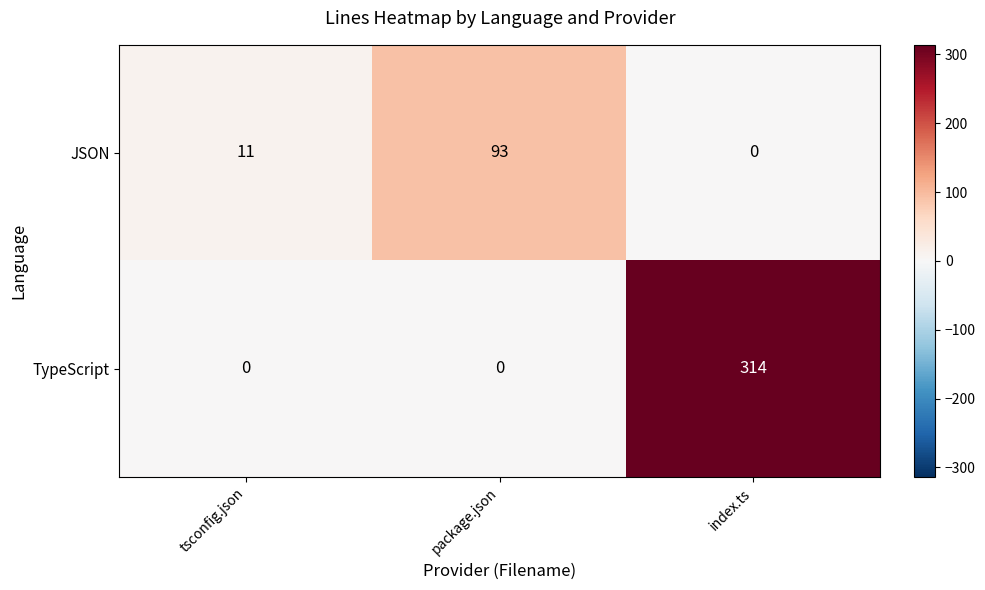

Where is JSON nearest to the value 46?

tsconfig.json